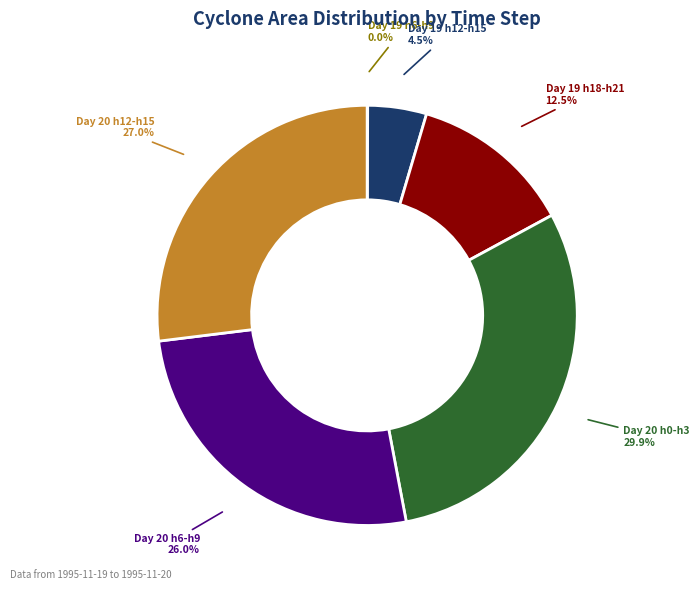

What is the total percentage of Day 19 h12-h15 and Day 20 h0-h3?

34.4%